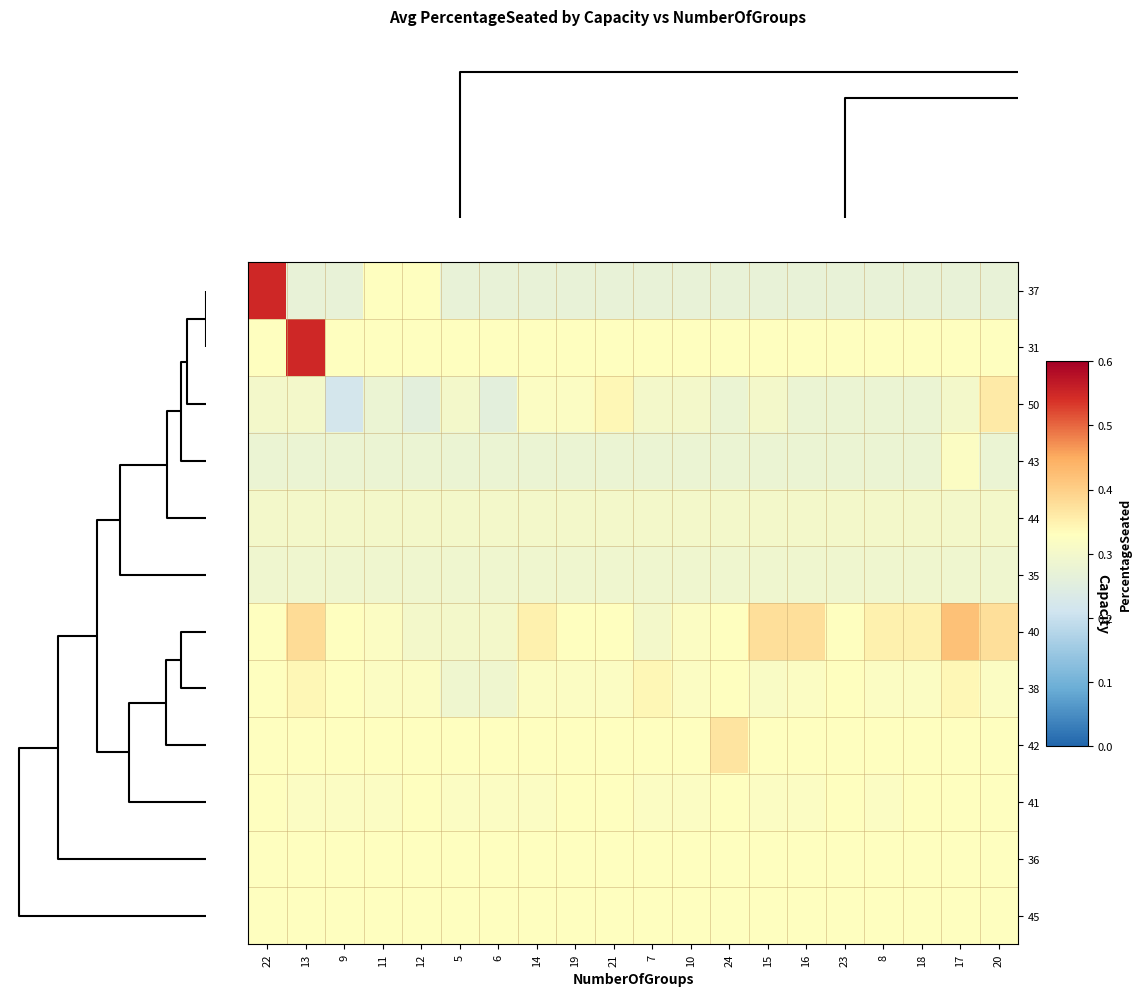

List the series in order of their peak value, highest first.

37, 31, 40, 42, 50, 38, 41, 36, 45, 43, 44, 35